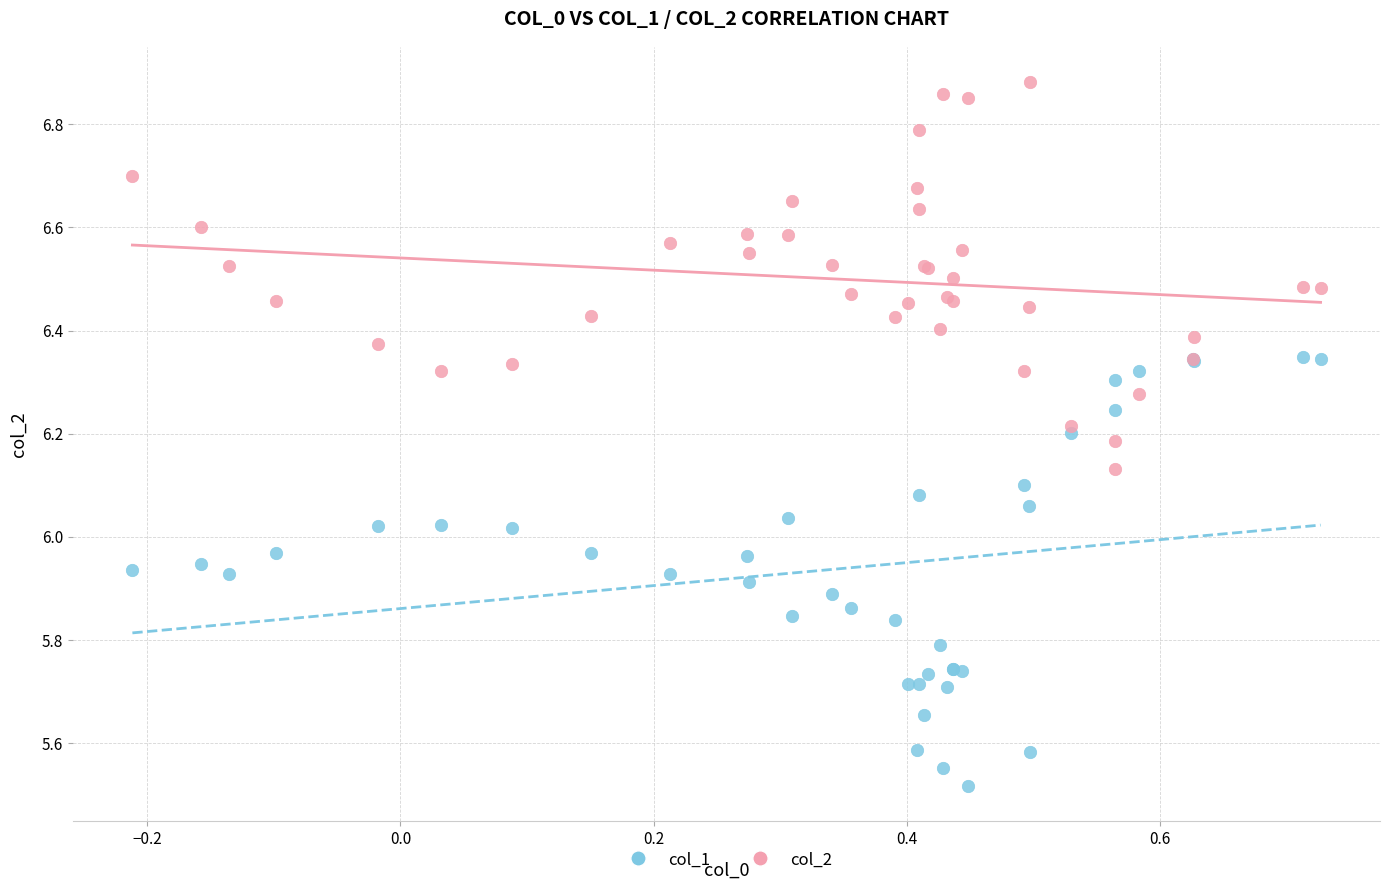

What are all the series names shown in the legend?

col_1, col_2